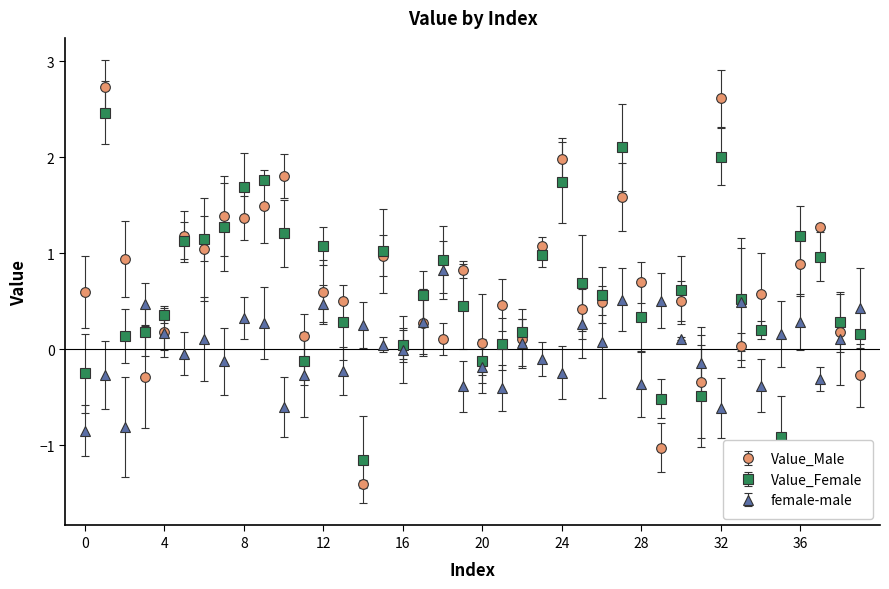

Rank the series by their maximum value, from highest to lowest.

Value_Male, Value_Female, female-male